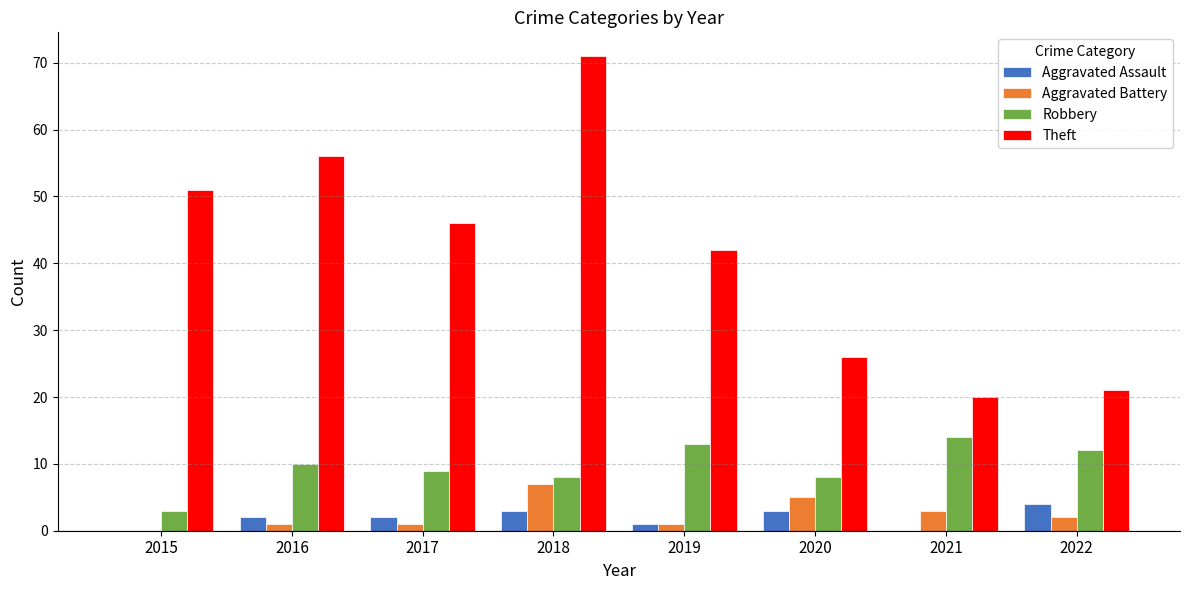

True or false: Theft has a value of 21 at 2022.

True